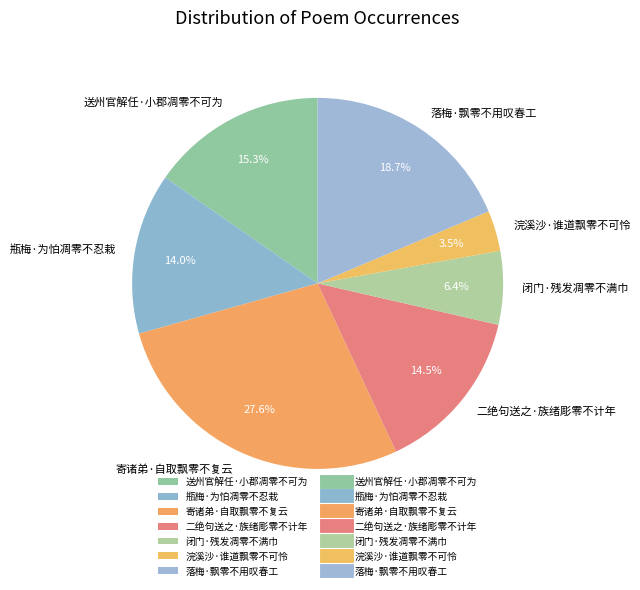

Between 寄诸弟·自取飘零不复云 and 送州官解任·小郡凋零不可为, which is larger?

寄诸弟·自取飘零不复云